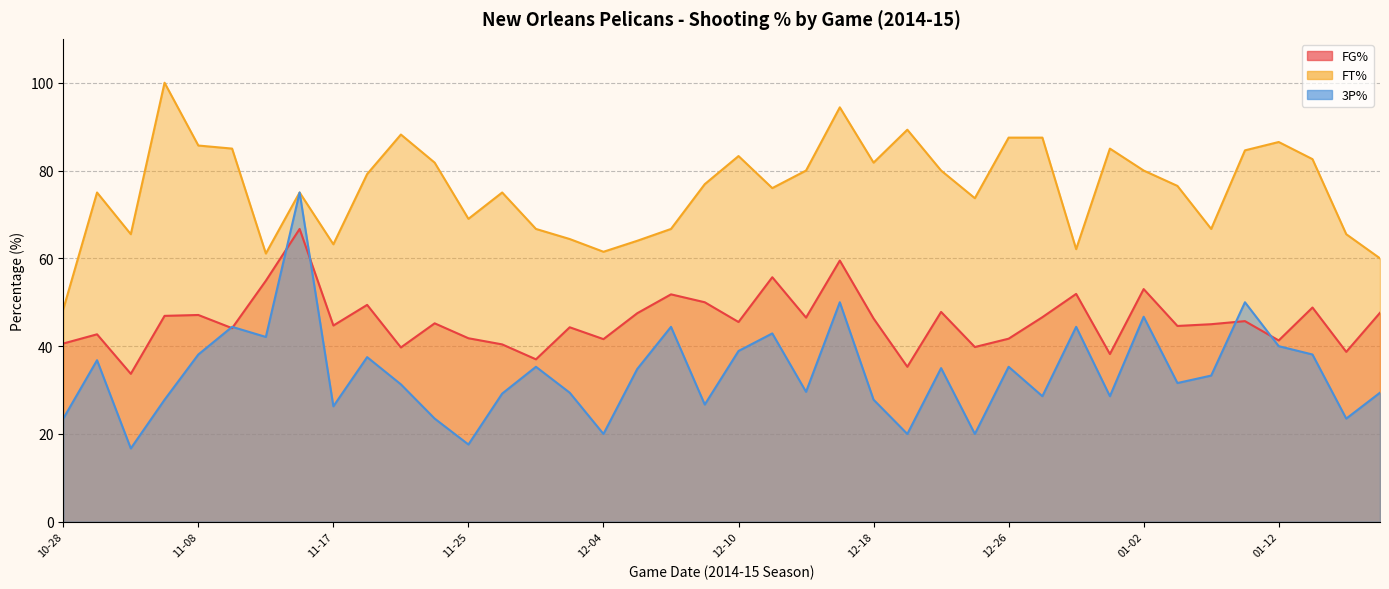

What is the value of the 3P% point at the 30th from the left?

28.6